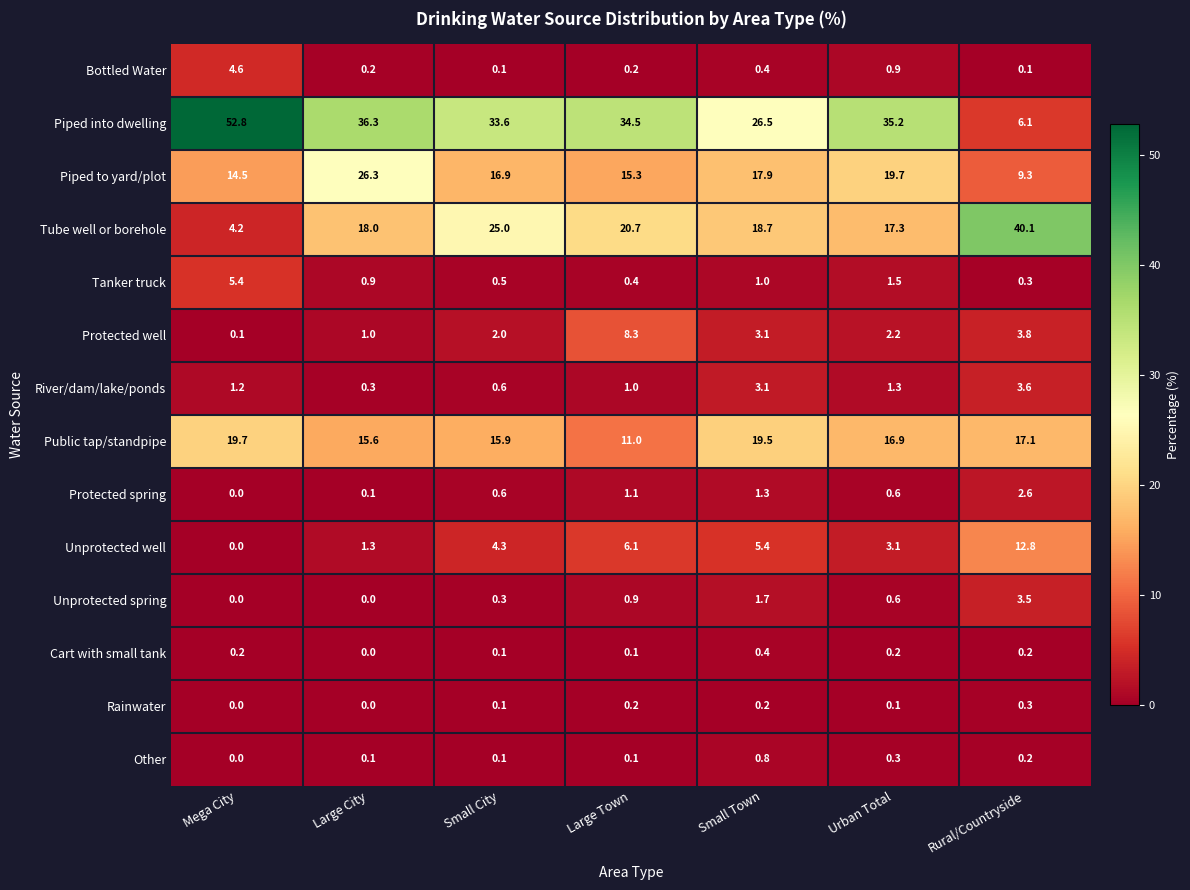

What is the sum of all Unprotected spring values?

7.0